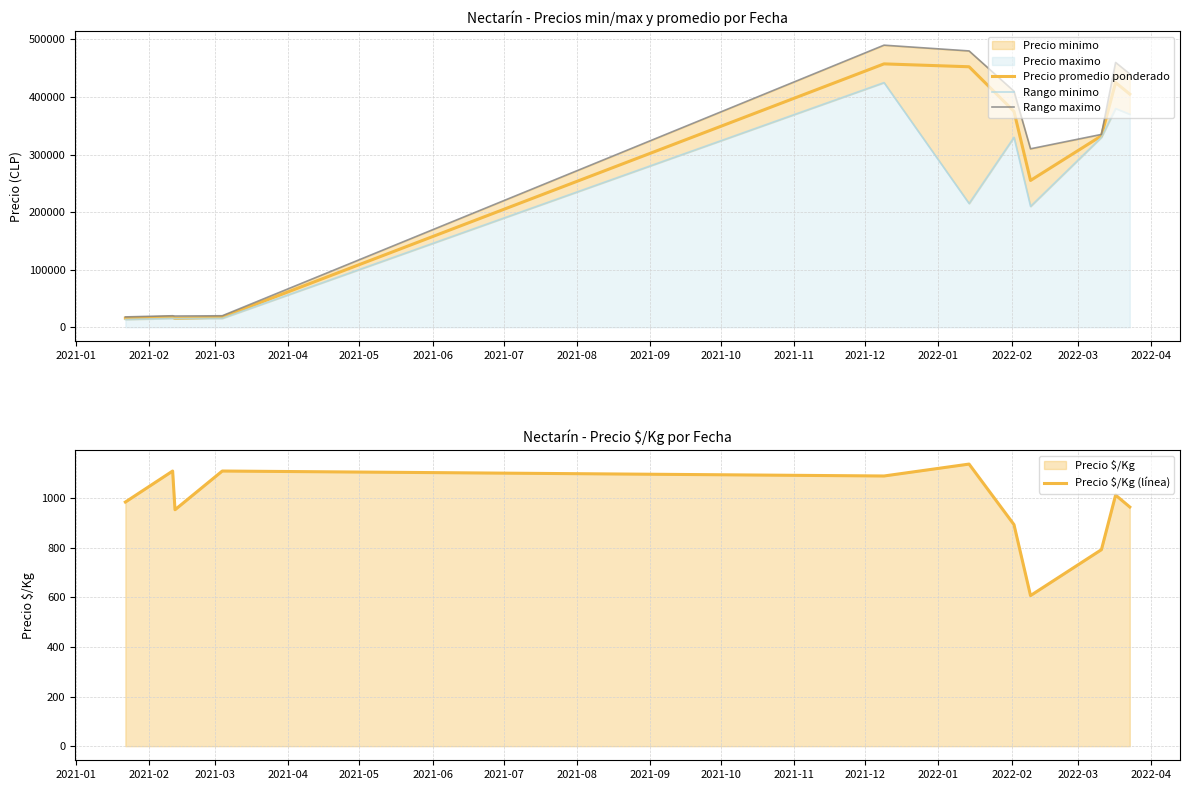

What is the lowest value of the Precio promedio ponderado series?

15250